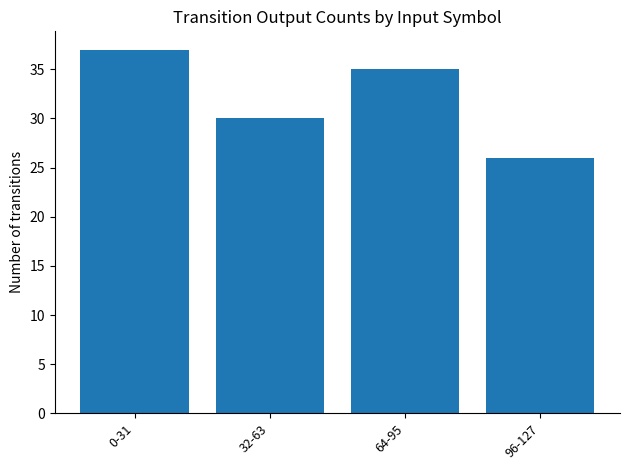

The value at 64-95 is 14. True or false?

False